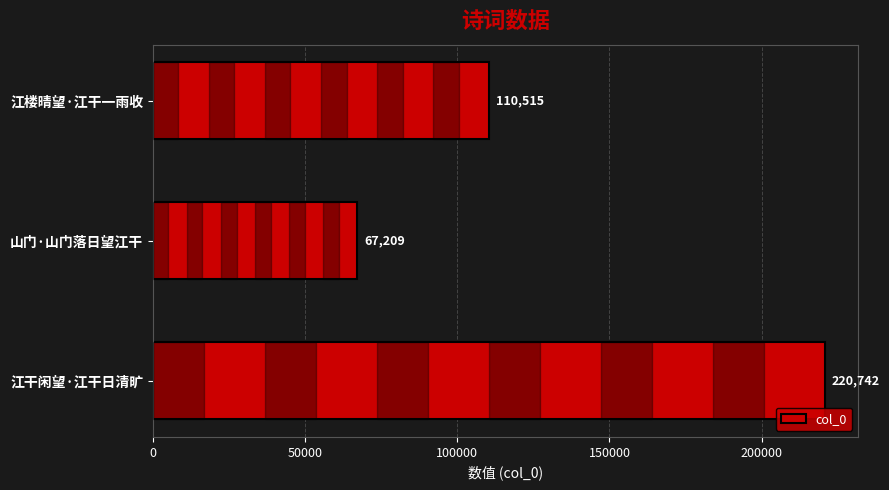

Which label corresponds to the largest value in the chart?

江干闲望·江干日清旷